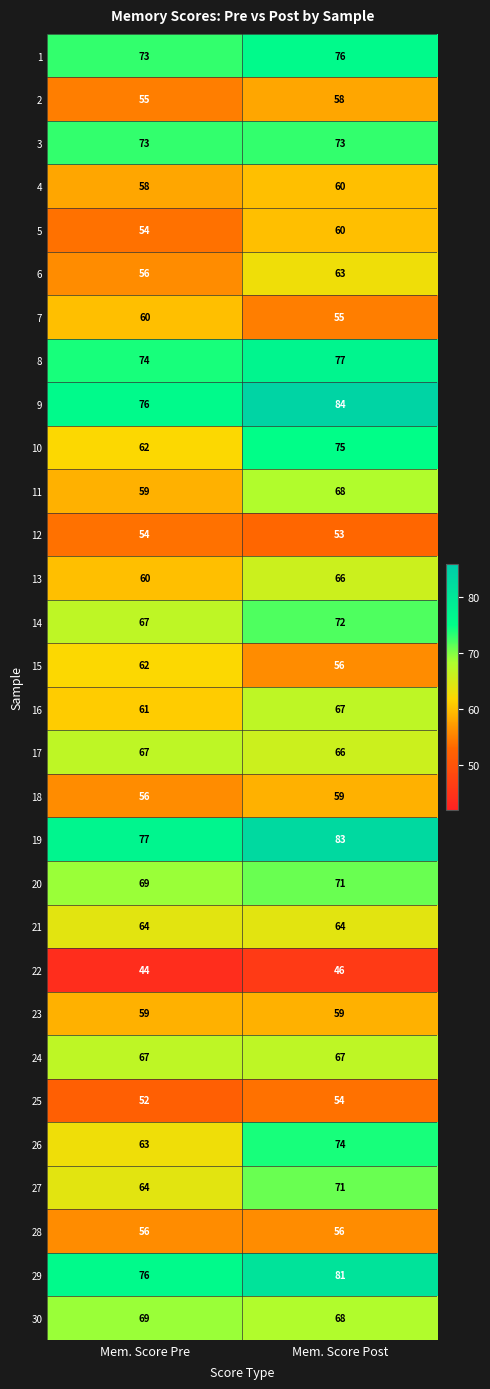

The 4 series shows 77 at Mem. Score Pre. True or false?

False